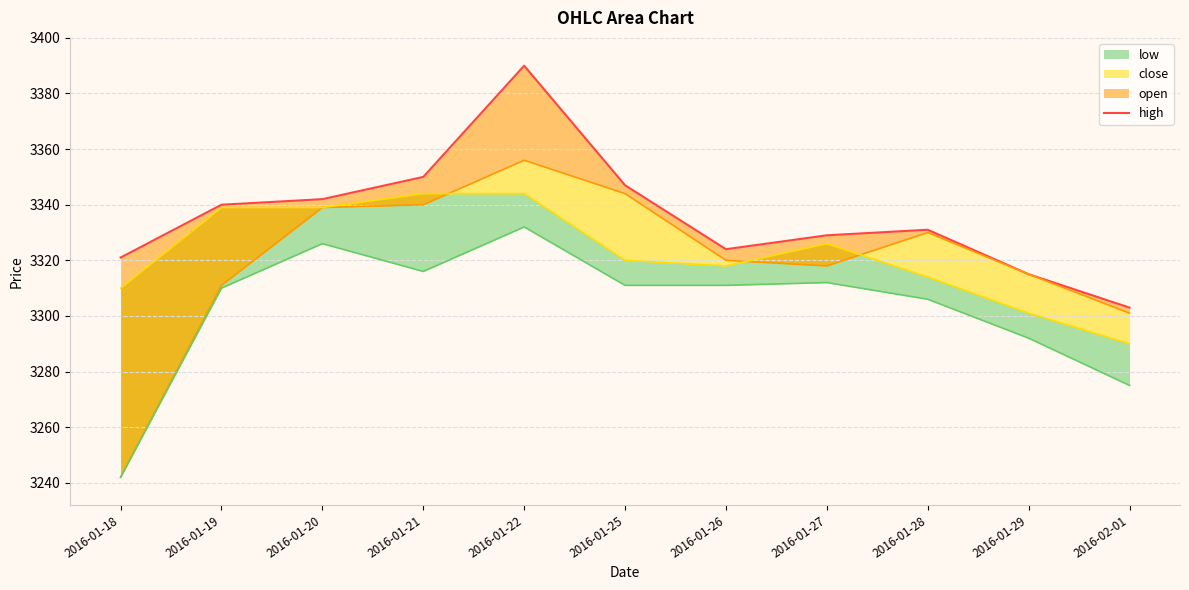

How many points are higher than both their immediate neighbors (excluding endpoints)?

2